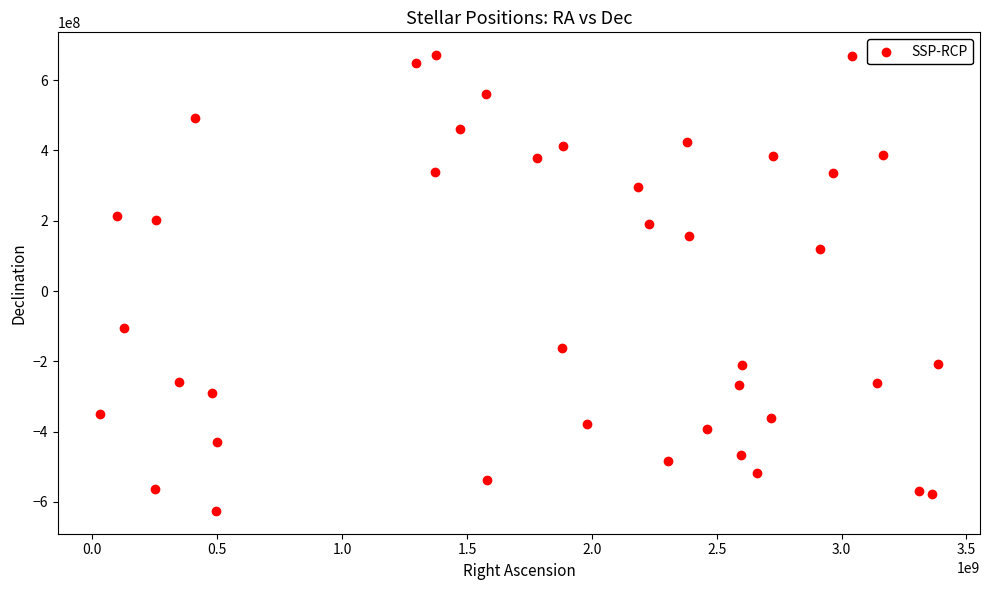

What Y value in the scatter plot is closest to 22793485?

119444135